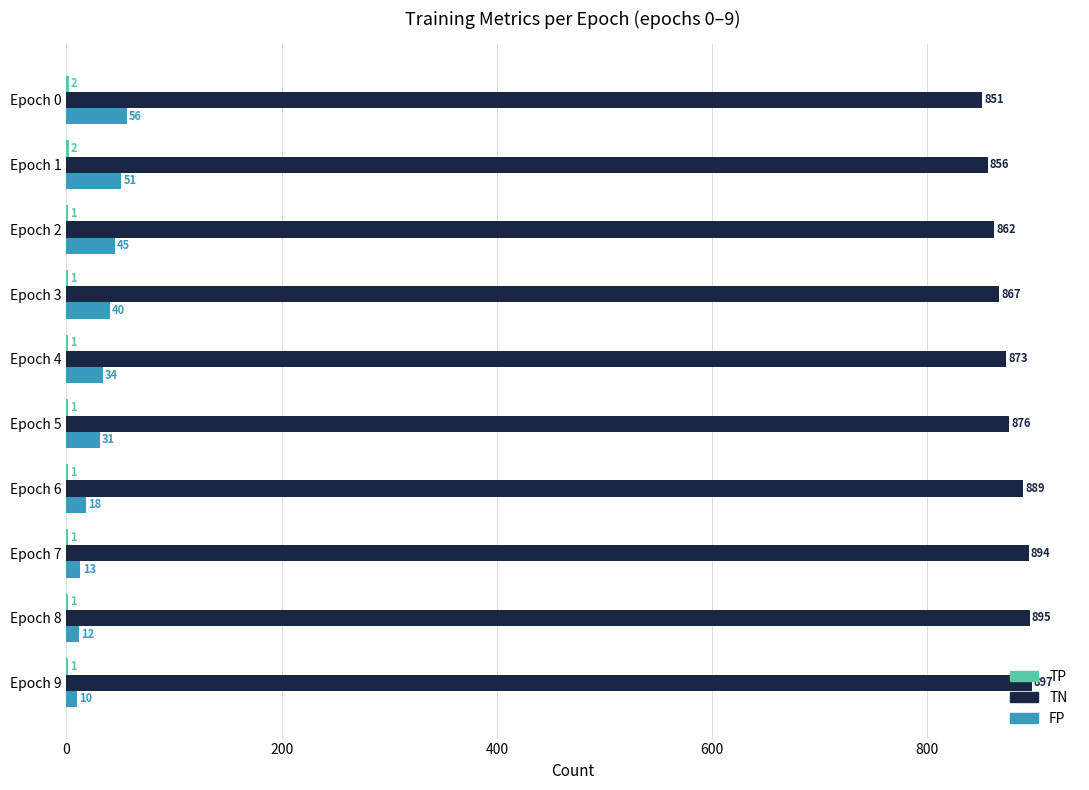

What is the total value across all series at Epoch 2?

908